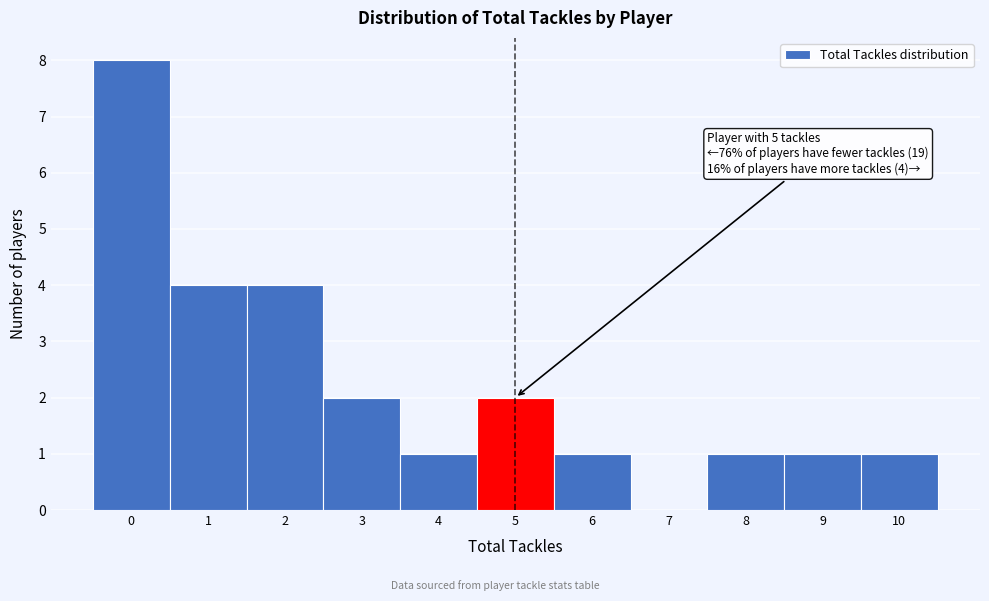

Which range on the x-axis has the tallest bar?

-0.5 to 0.5